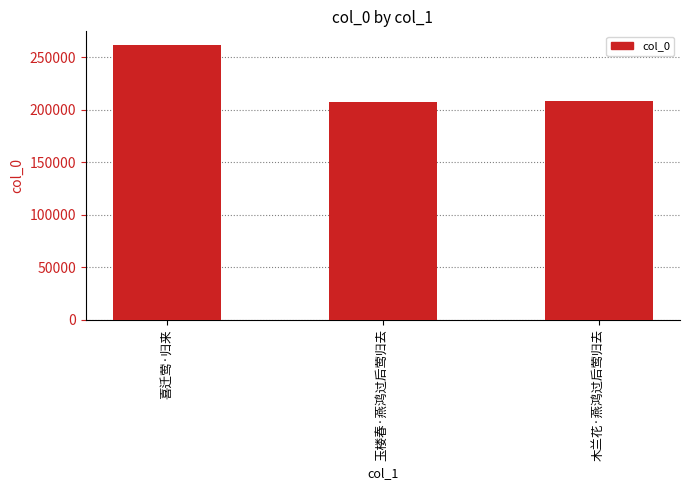

What is the label of the 2nd bar from the left?

玉楼春·燕鸿过后莺归去